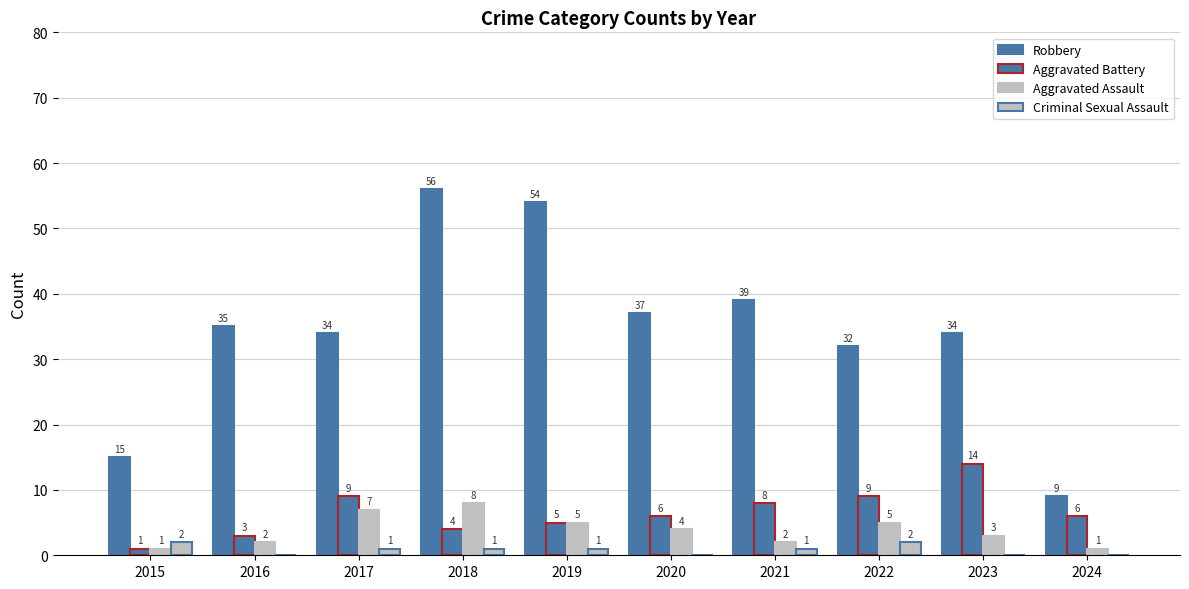

Is it true that Criminal Sexual Assault equals 2 at 2015?

True